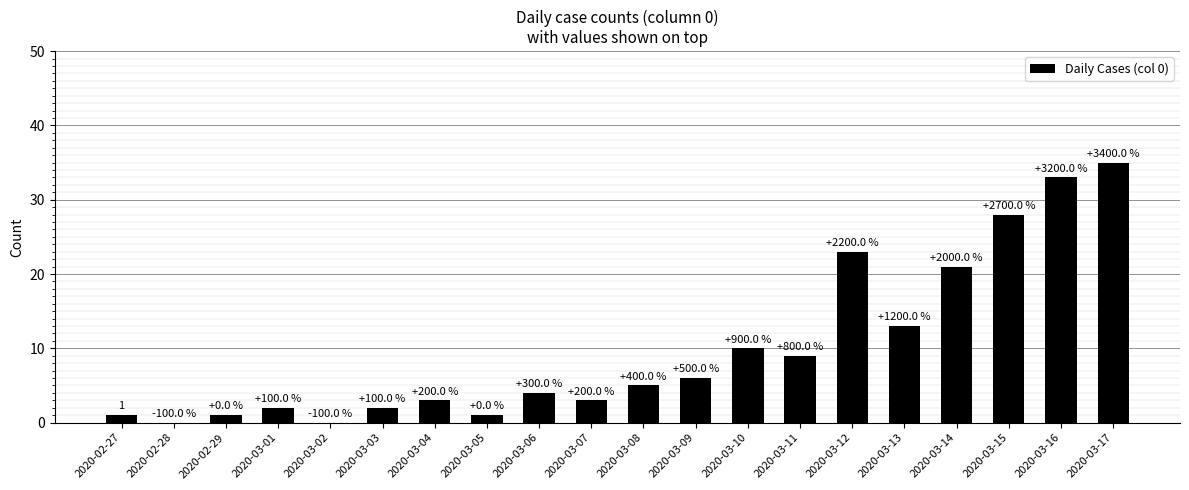

Approximately how many times larger is the value at 2020-03-16 compared to 2020-03-14?

1.6